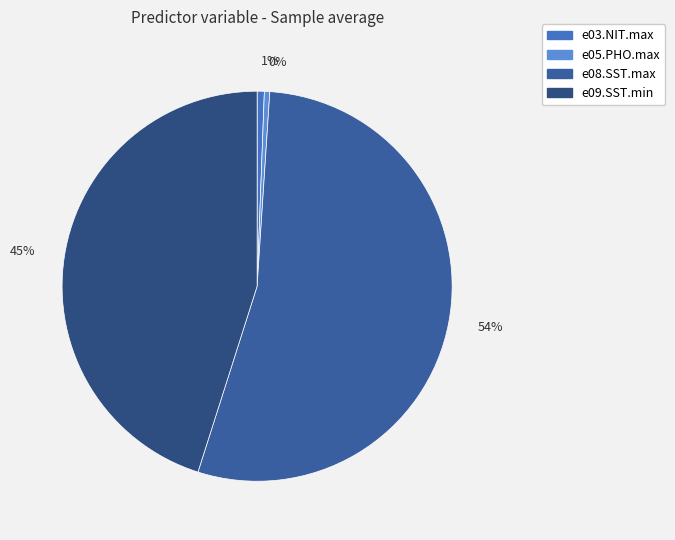

Rank the categories by value from lowest to highest.

e05.PHO.max, e03.NIT.max, e09.SST.min, e08.SST.max